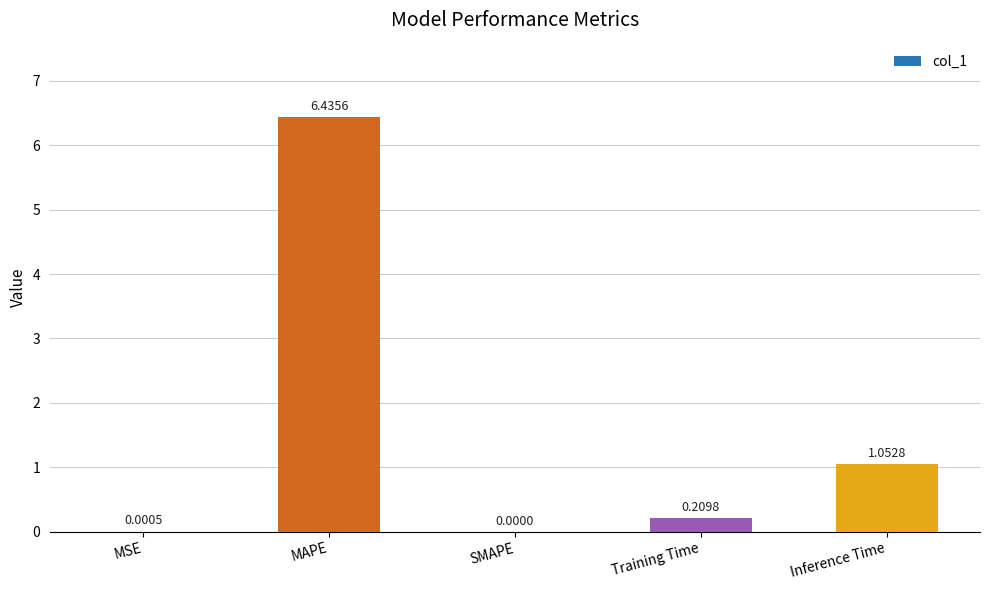

Count the number of values greater than 0.

4